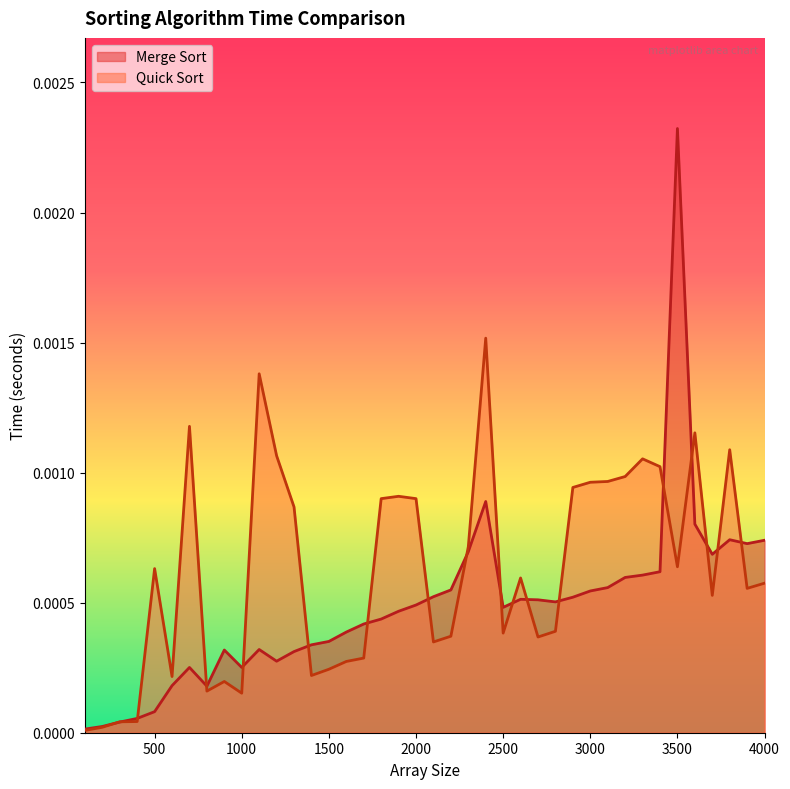

The Merge Sort series shows 0.0 at 3100. True or false?

False